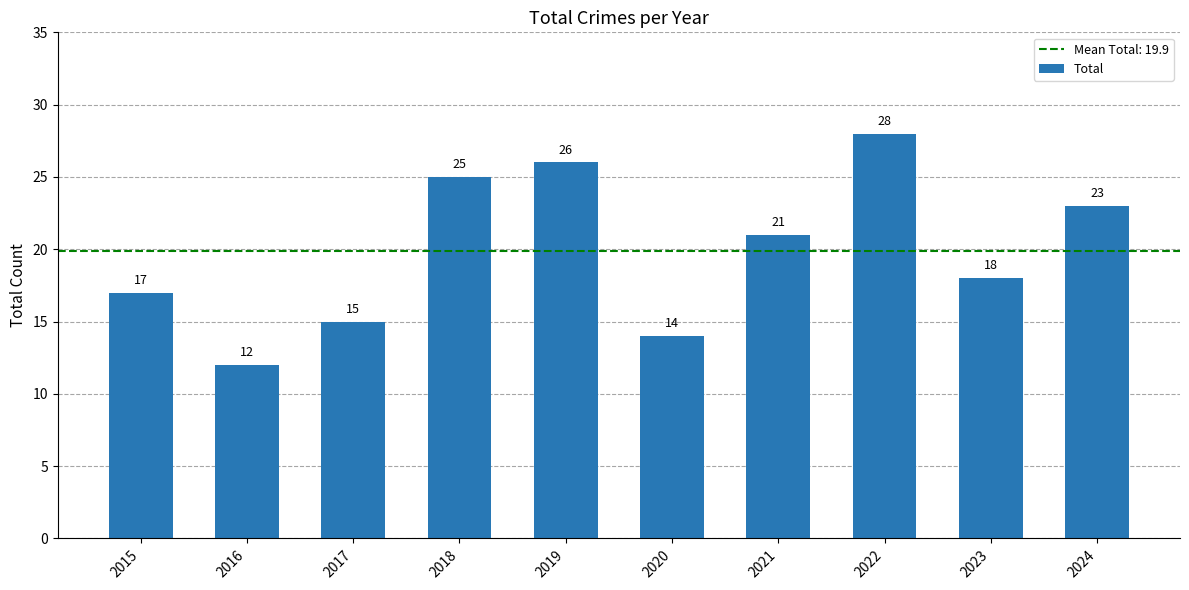

What is the minimum value shown in the chart?

12